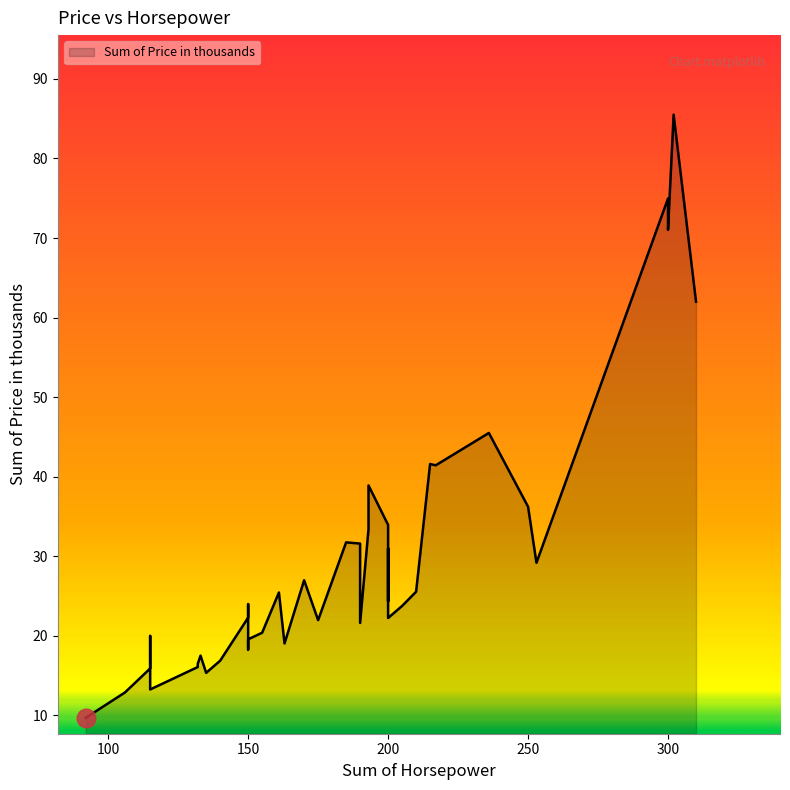

What is the change in value from 310 to 92?

-52.3